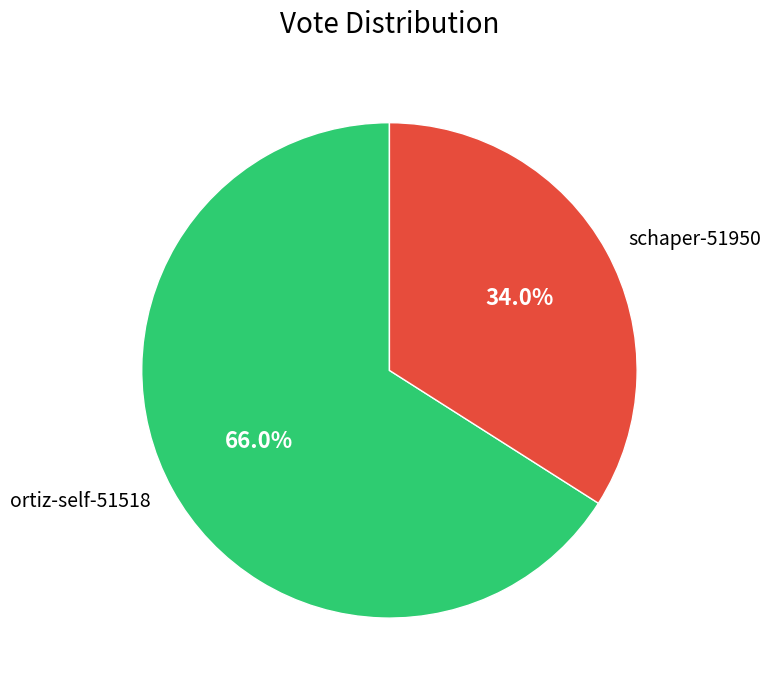

Is the sum of schaper-51950 and ortiz-self-51518 greater than half?

Yes